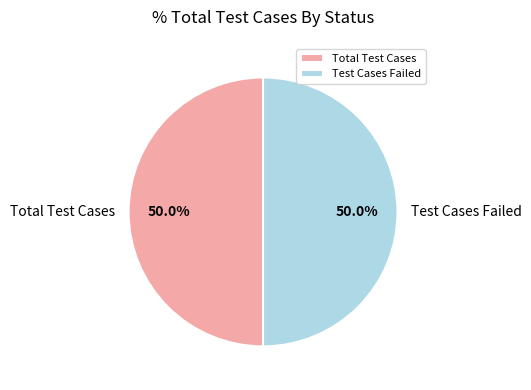

What is the ratio of the value at Test Cases Failed to the value at Total Test Cases?

1.0